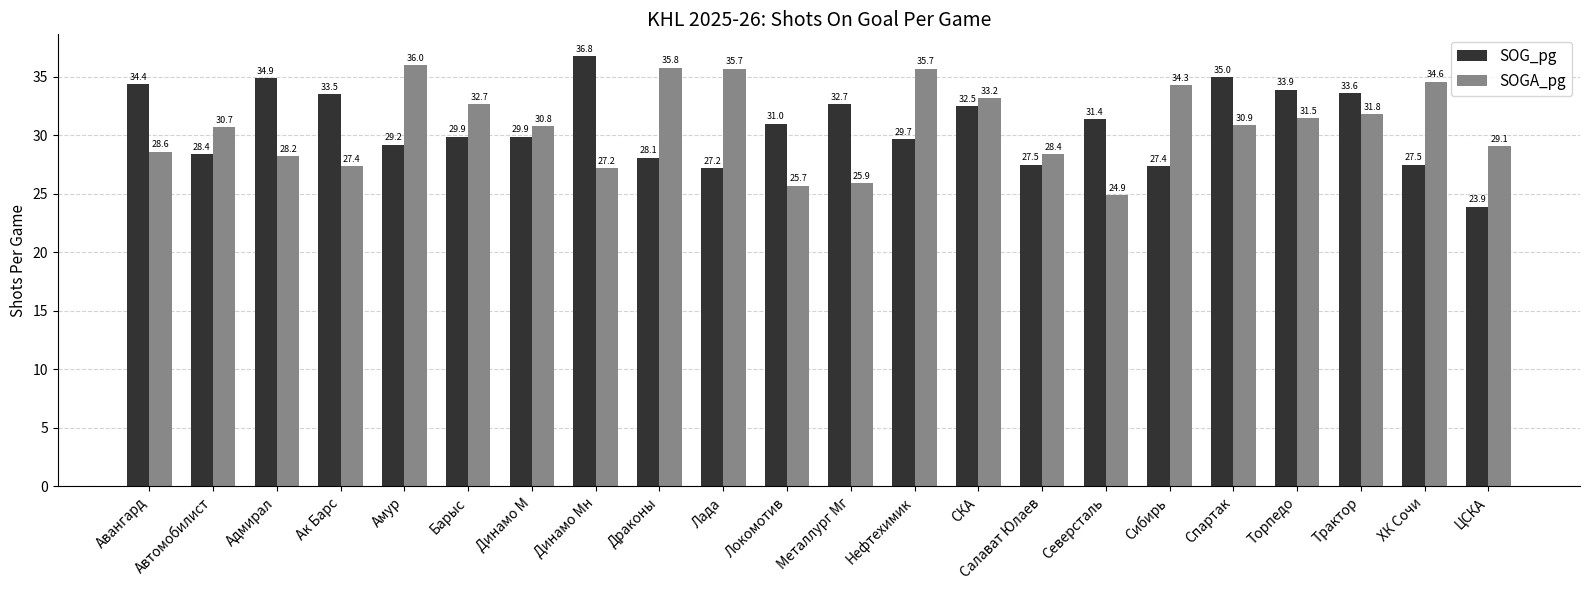

Is the value of SOGA_pg at Адмирал greater than the value of SOG_pg at Автомобилист?

No